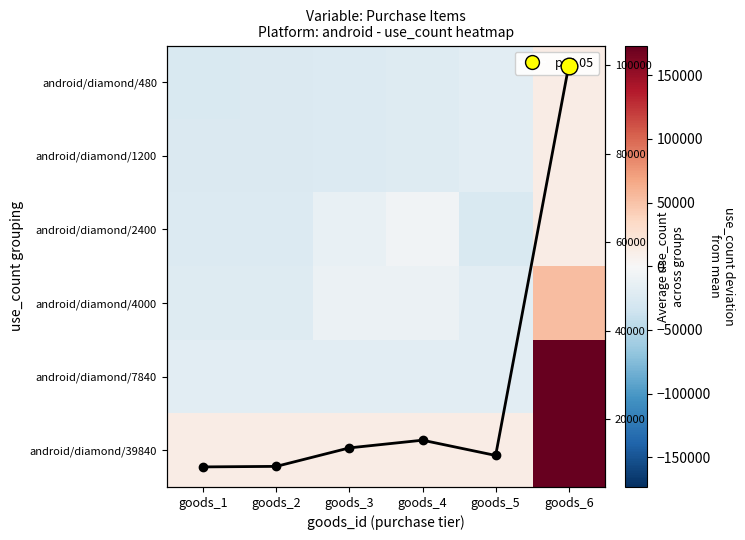

What is the average value of the android/diamond/480 series?

-17261.8